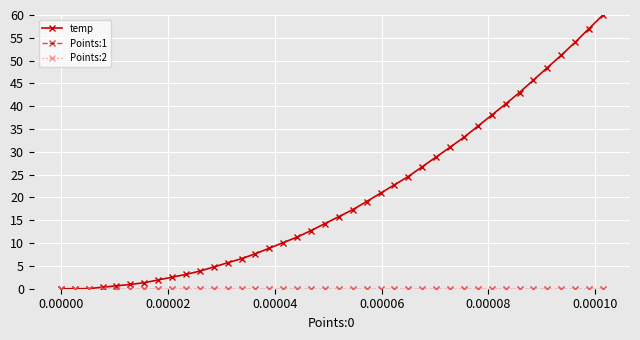

What are all the series names shown in the legend?

temp, Points:1, Points:2